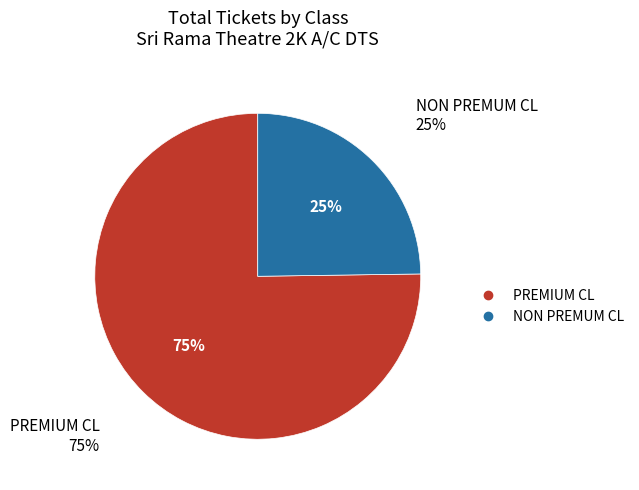

What percentage is the NON PREMUM CL slice, to the nearest percent?

25%